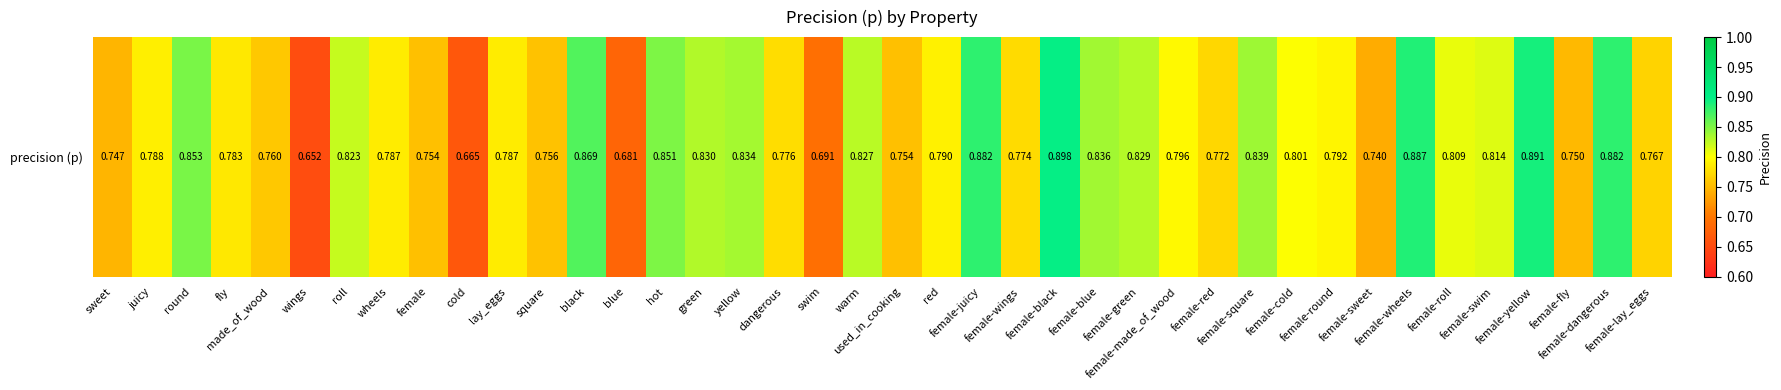

What is the smallest value displayed?

0.7